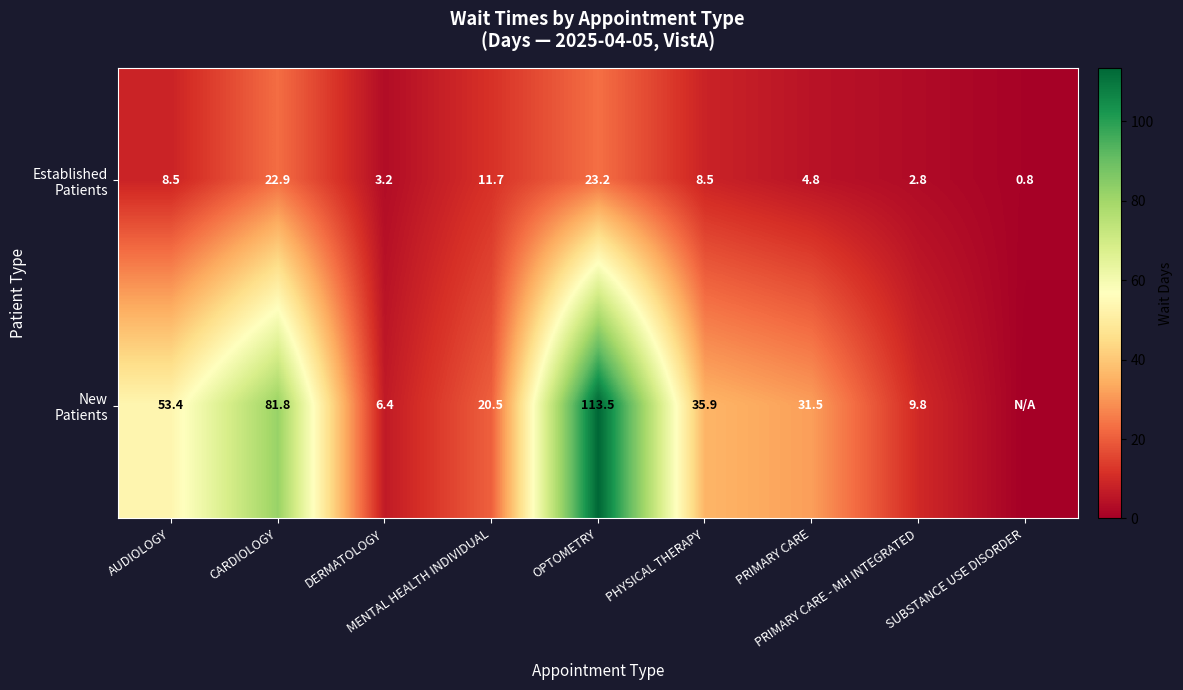

What is the approximate value of New Patients at PRIMARY CARE - MH INTEGRATED?

9.8